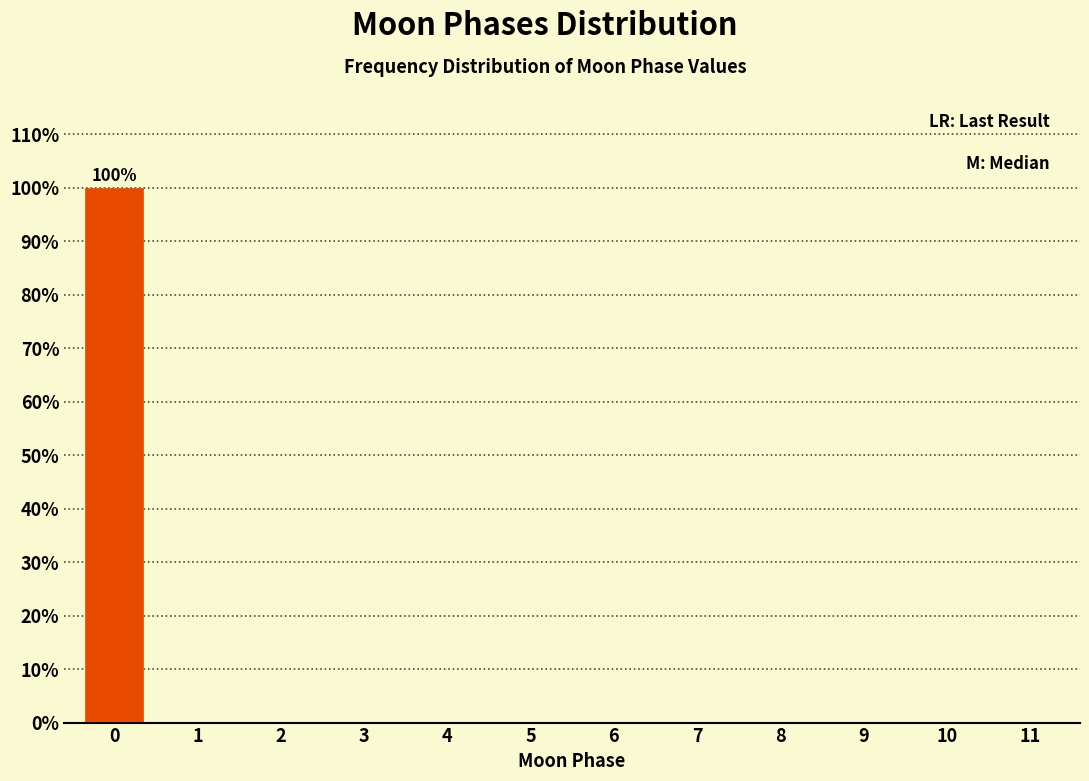

Reading left to right, list all the values displayed in this chart.

0=100	1=0	2=0	3=0	4=0	5=0	6=0	7=0	8=0	9=0	10=0	11=0